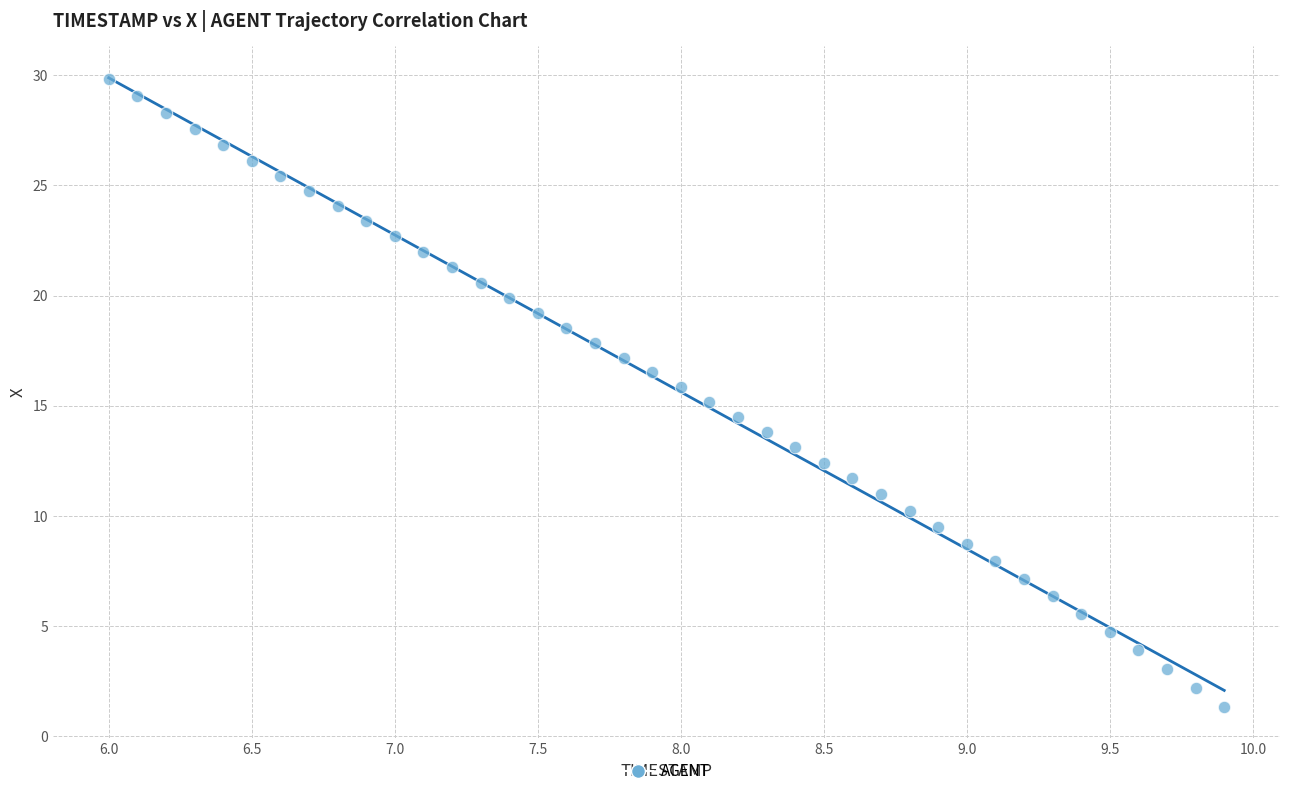

What is the range of Y values (max minus min)?

28.5